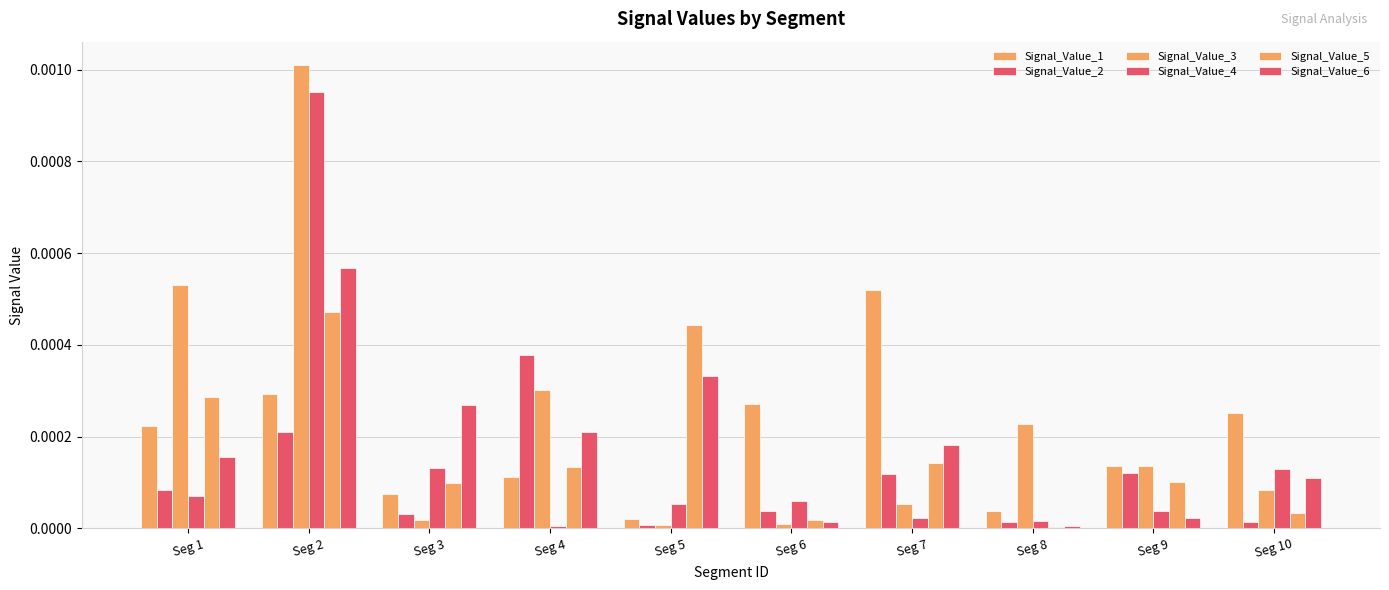

Which series has the largest total across all categories?

Signal_Value_3